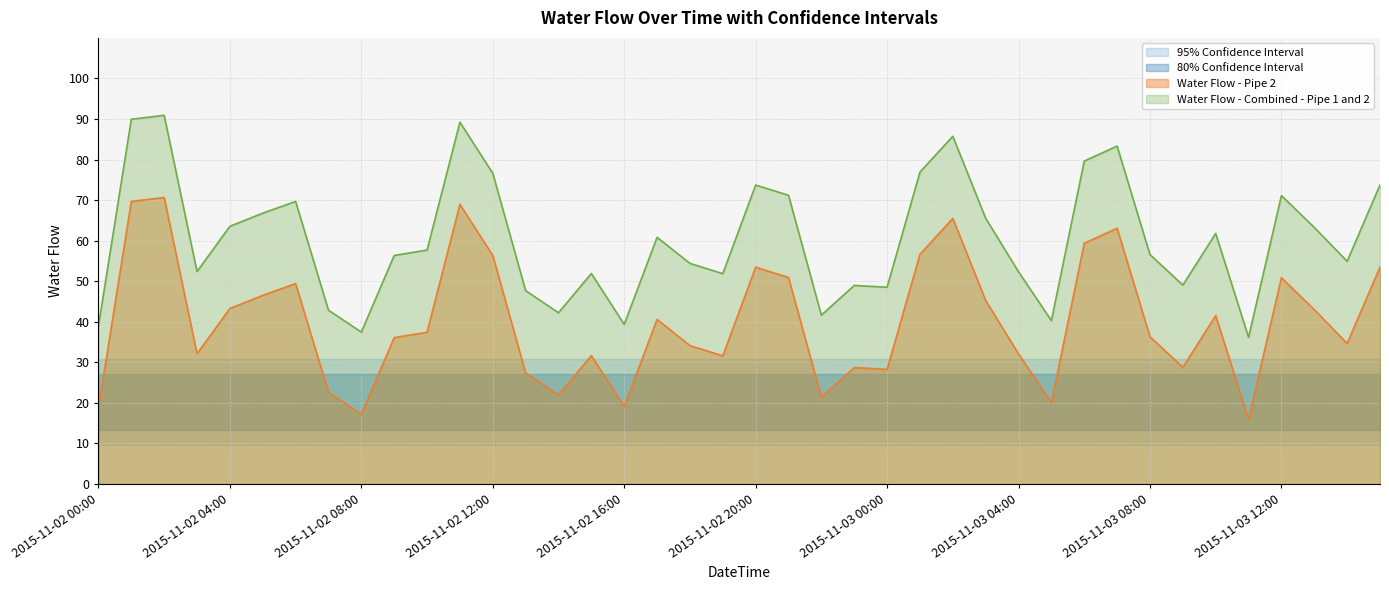

At which category does the chart reach its peak across all series?

2015-11-02 02:00